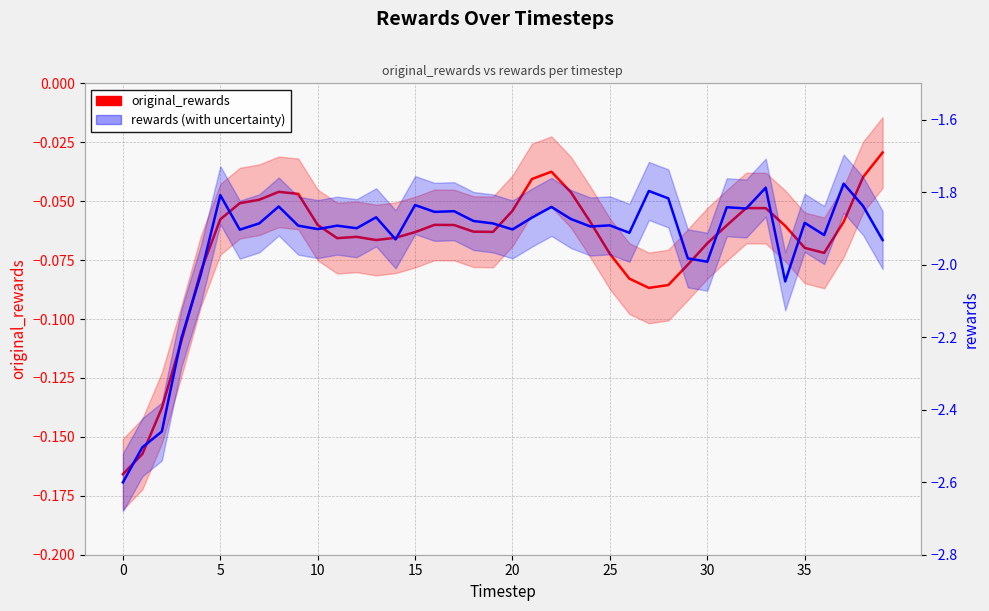

Which category has the highest value in the rewards series?

37